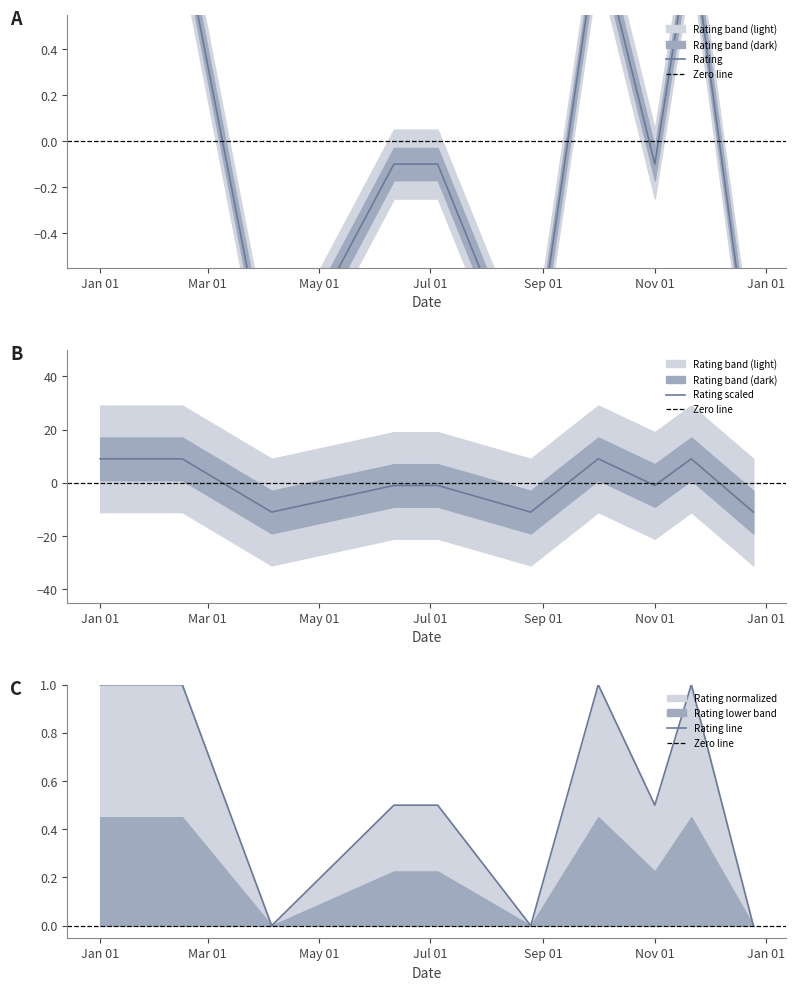

The Rating line series shows 0.2 at Jan 01. True or false?

False